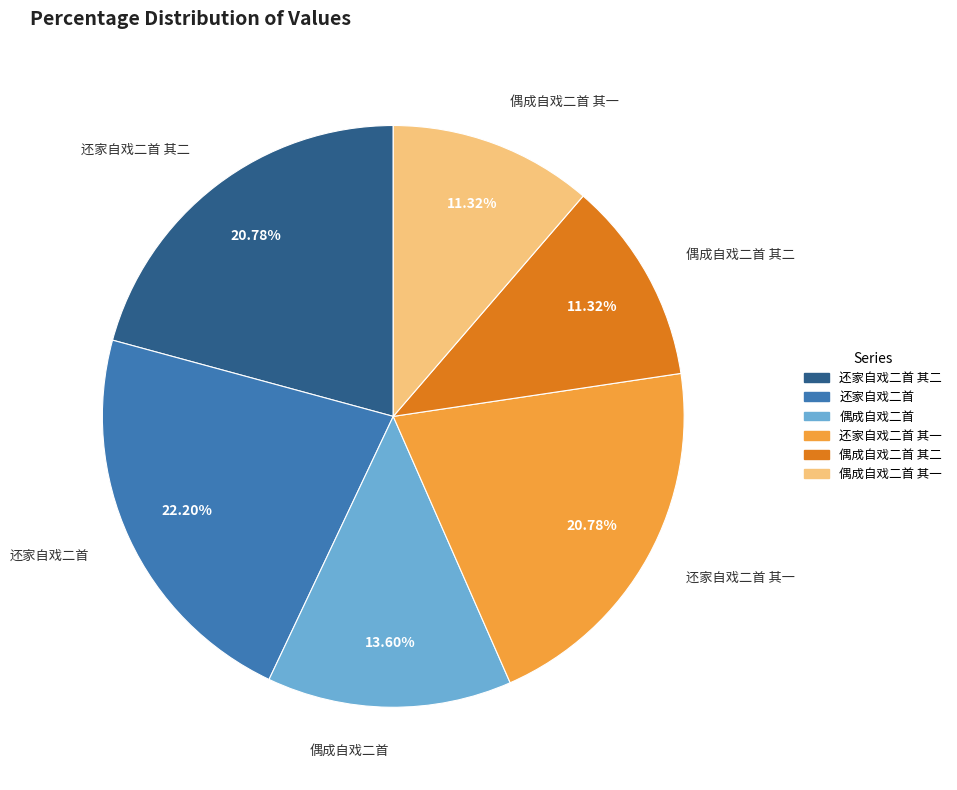

To the nearest percent, what percentage of the pie is 还家自戏二首?

22%